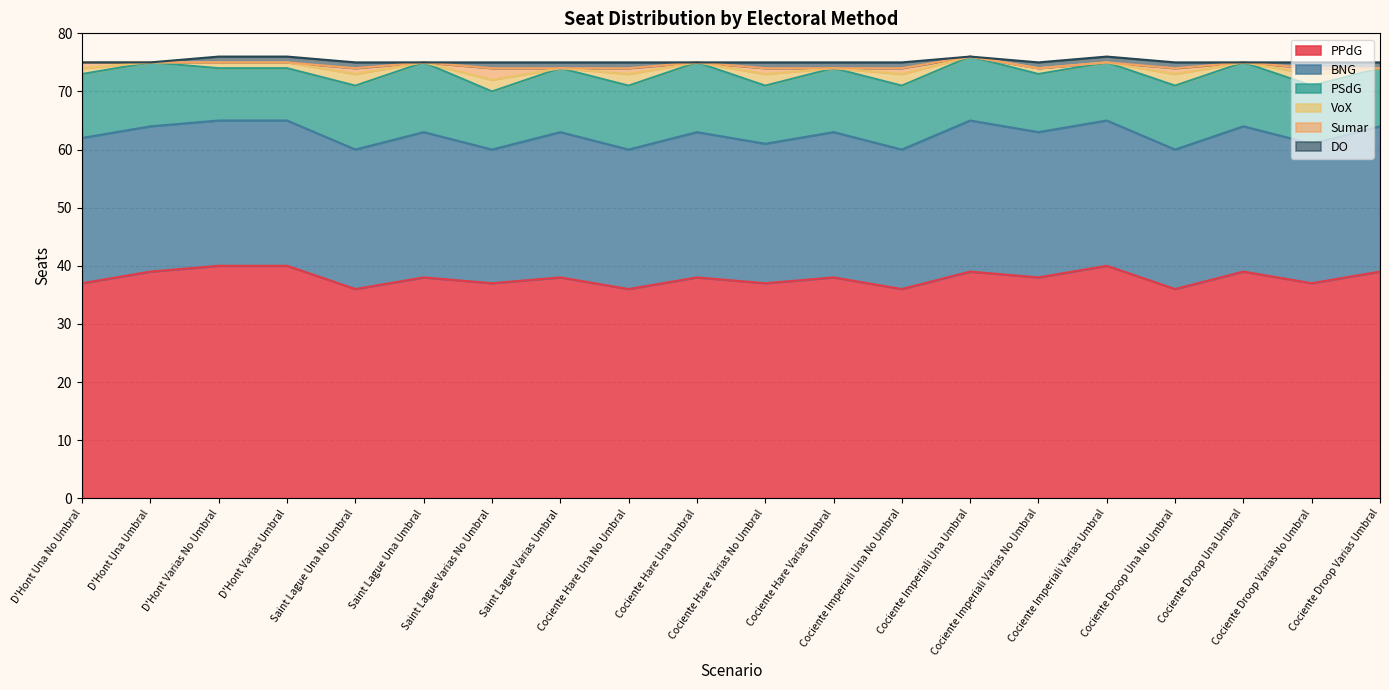

List the labels in order of VoX value, smallest first.

D'Hont Una Umbral, Saint Lague Una Umbral, Saint Lague Varias Umbral, Cociente Hare Una Umbral, Cociente Hare Varias Umbral, Cociente Imperiali Una Umbral, Cociente Imperiali Varias Umbral, Cociente Droop Una Umbral, Cociente Droop Varias Umbral, D'Hont Una No Umbral, D'Hont Varias No Umbral, D'Hont Varias Umbral, Cociente Imperiali Varias No Umbral, Saint Lague Una No Umbral, Saint Lague Varias No Umbral, Cociente Hare Una No Umbral, Cociente Hare Varias No Umbral, Cociente Imperiali Una No Umbral, Cociente Droop Una No Umbral, Cociente Droop Varias No Umbral